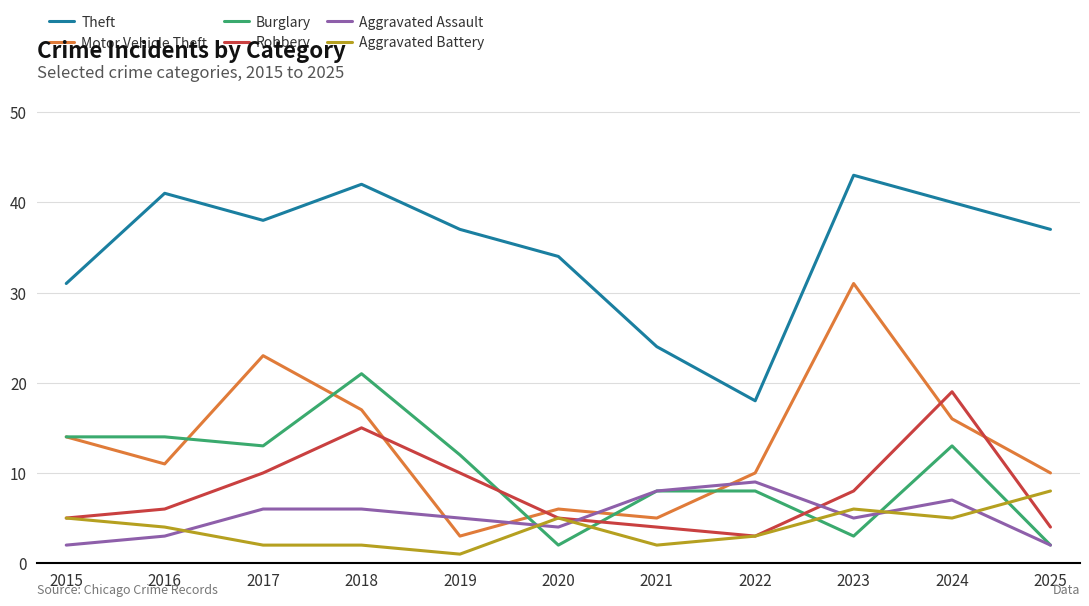

True or false: Robbery and Aggravated Assault cross at least once.

True